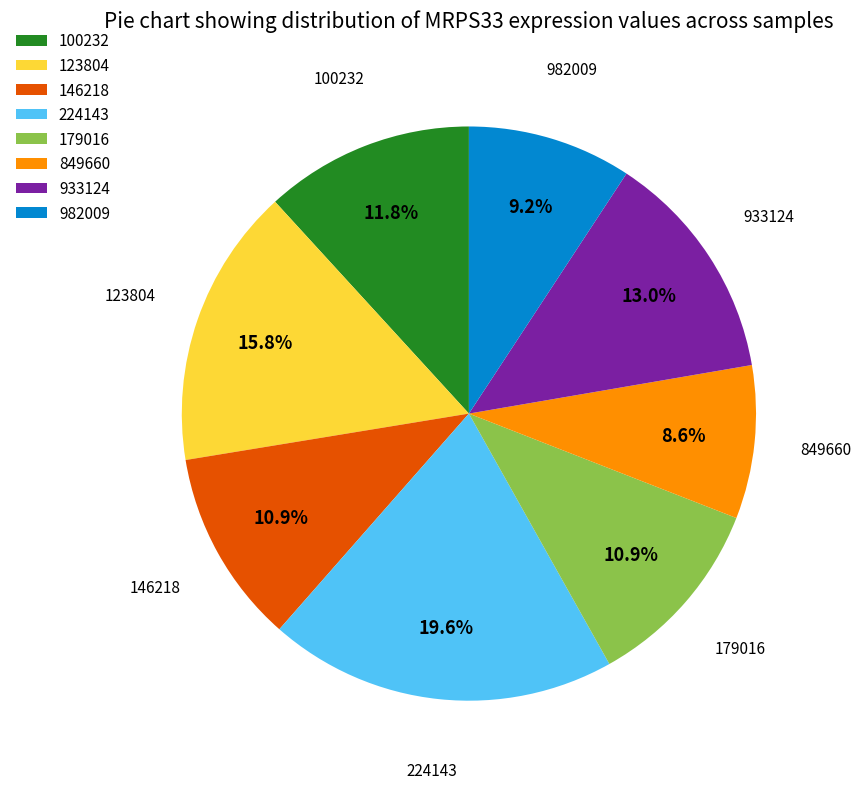

The 982009 slice represents 9% of the pie. True or false?

True